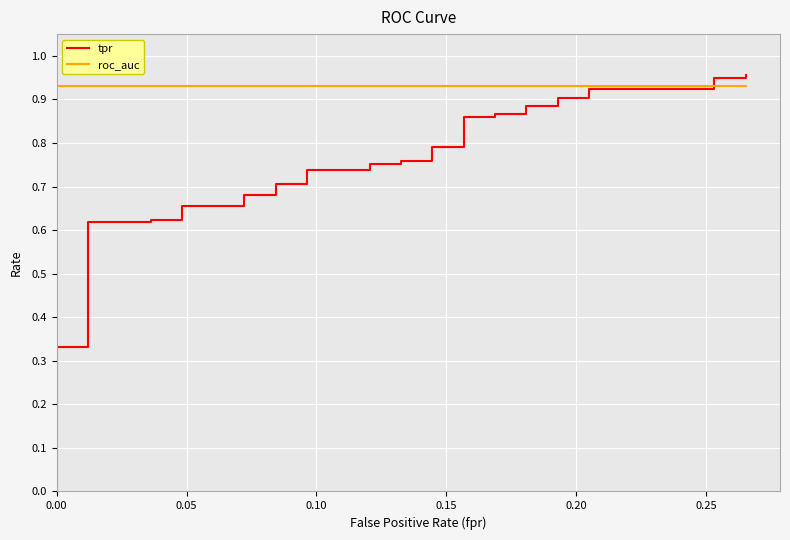

True or false: tpr and roc_auc cross at least once.

True